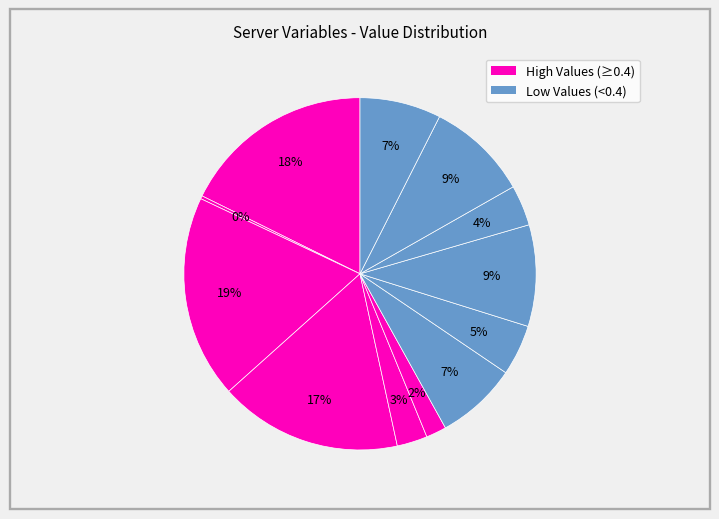

To the nearest percent, what is the difference between the largest and smallest slice percentages?

18%